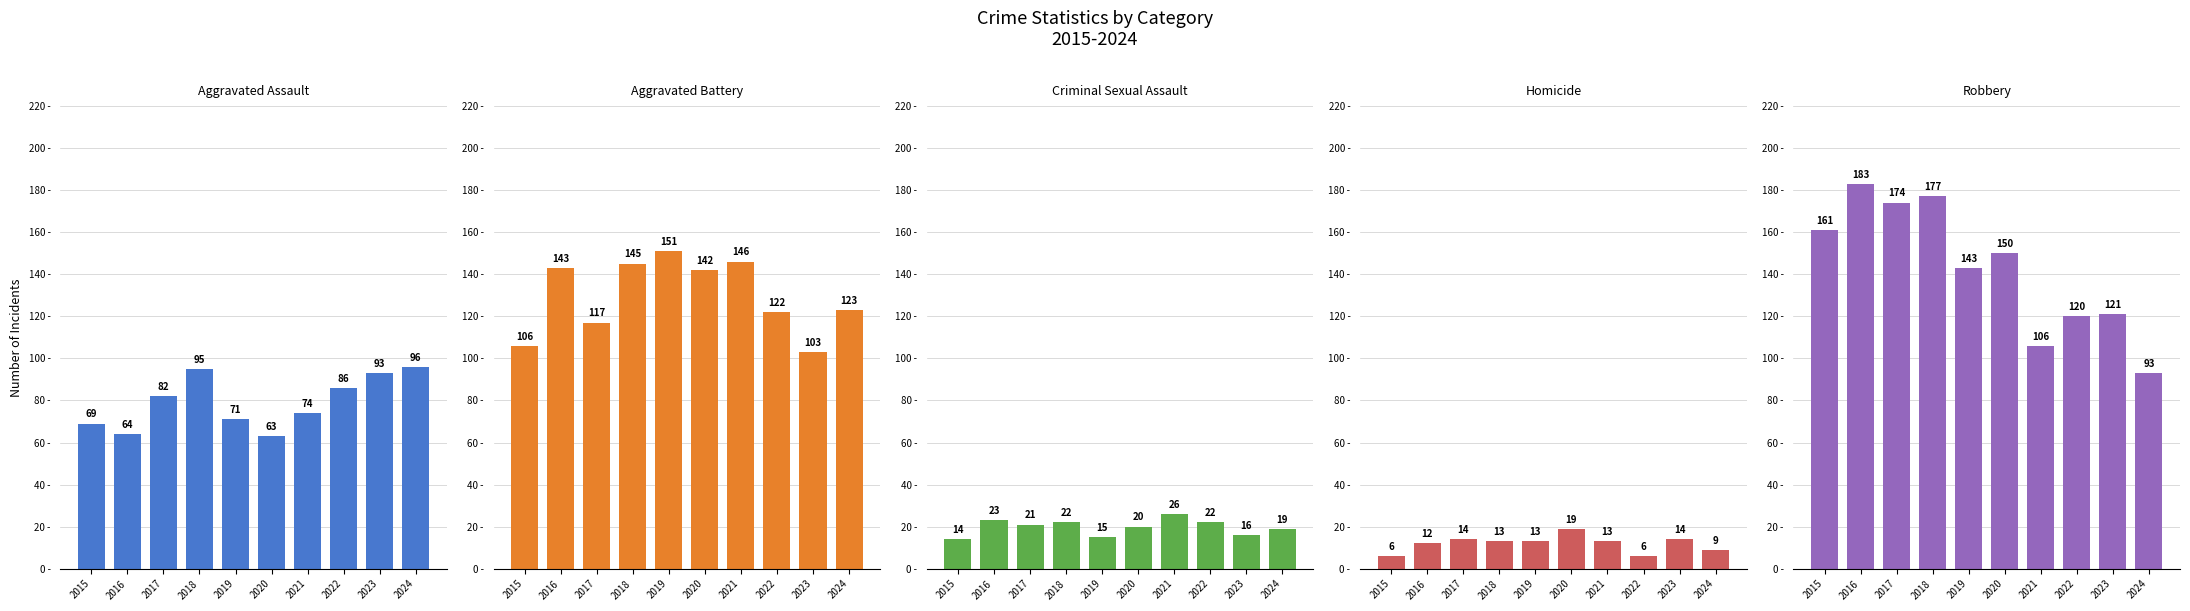

At which label does Aggravated Battery first exceed 142?

2016